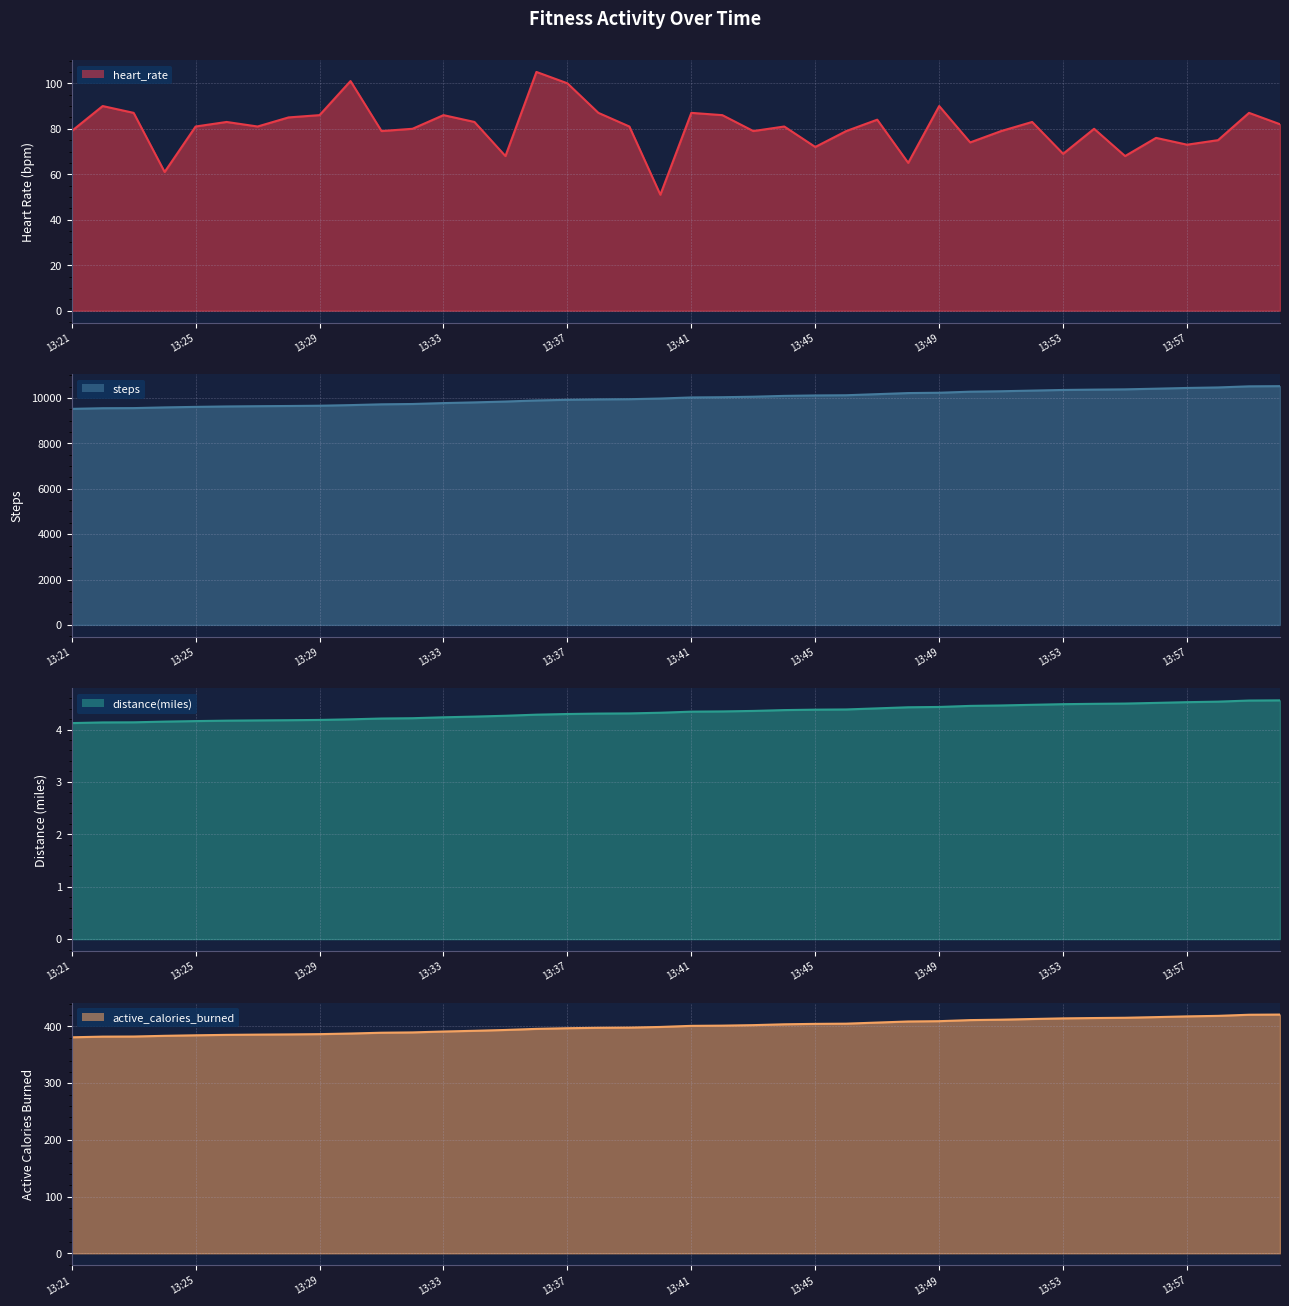

How many series are shown in this chart?

4